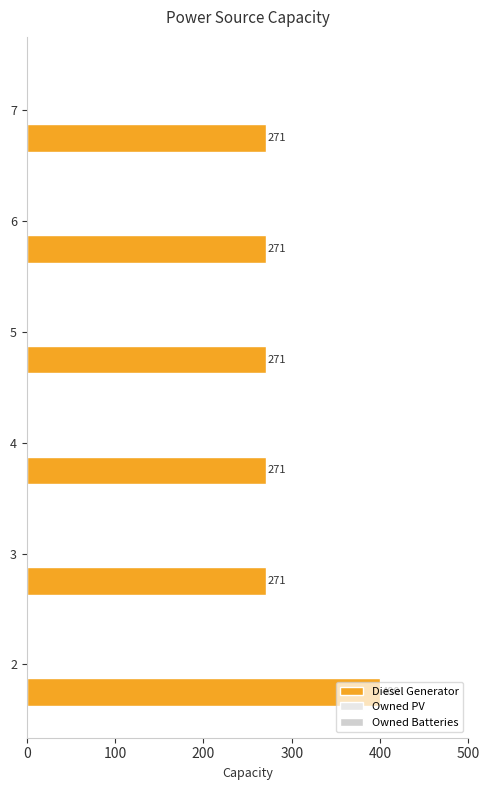

What is the difference between the maximum and second lowest values?

129